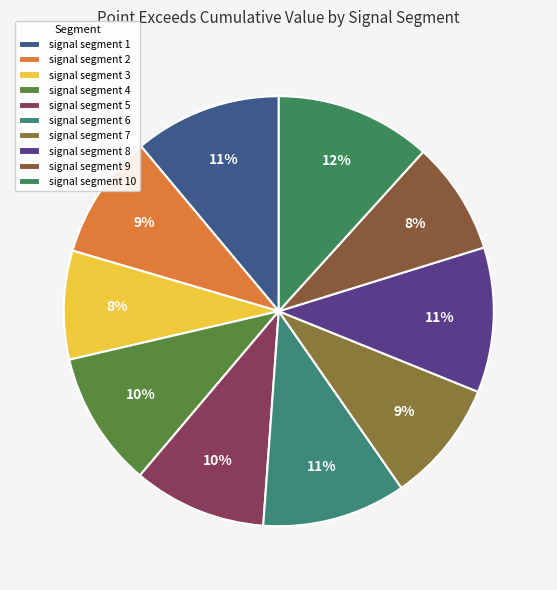

Combined, what portion of the pie is signal segment 6 and signal segment 4?

21.0%